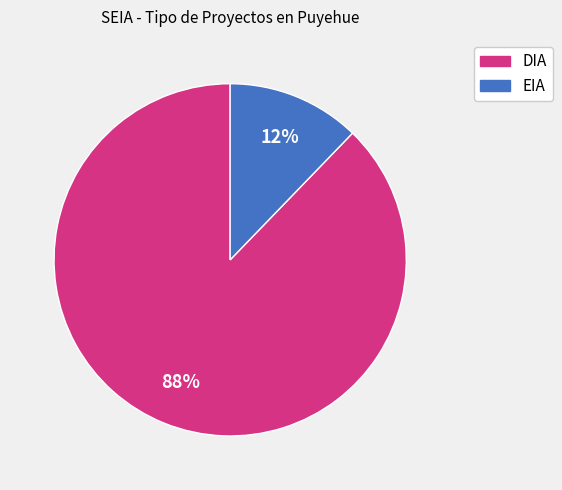

Is there a majority slice in this chart?

Yes